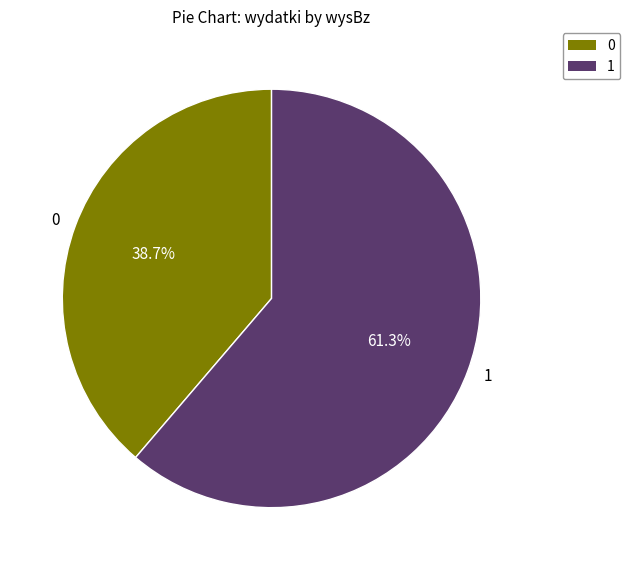

Does any single category account for the majority?

Yes